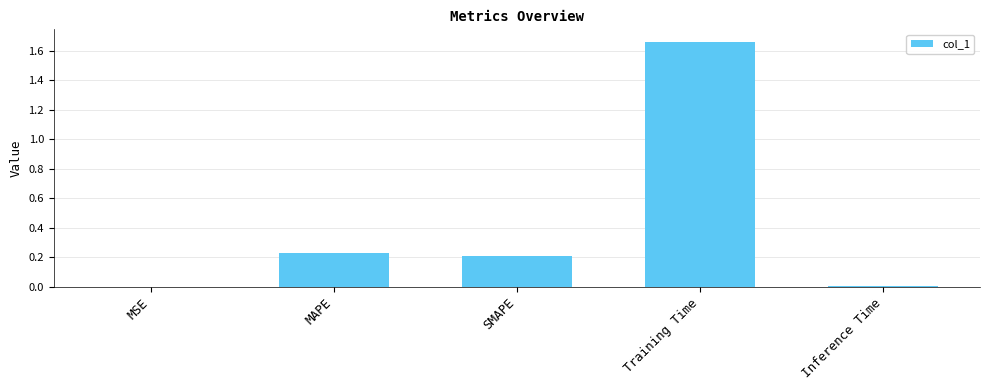

Which has a higher value, MAPE or MSE?

MAPE